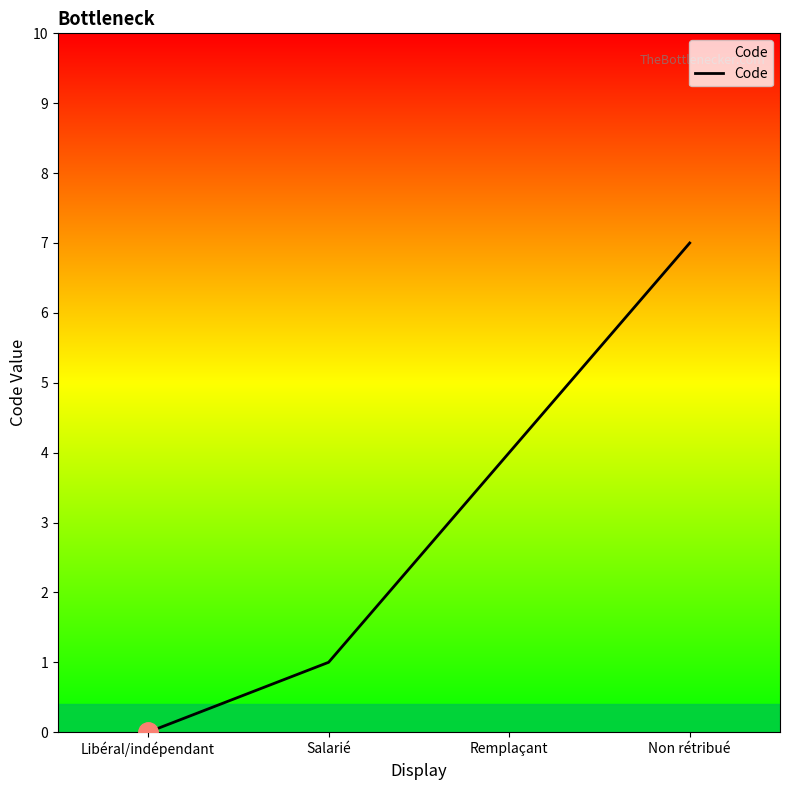

Reading right to left, transcribe all the data shown in this chart.

Non rétribué=7	Remplaçant=4	Salarié=1	Libéral/indépendant=0